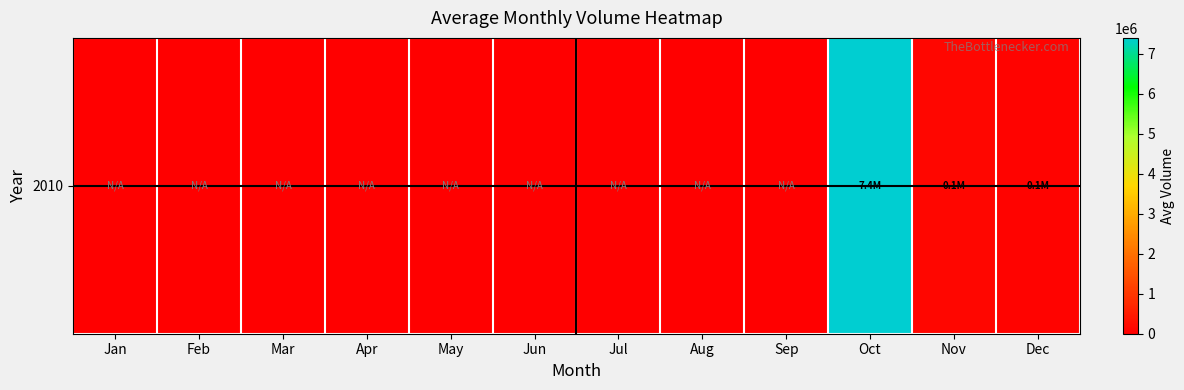

What is the sum of all values?

7602808.8